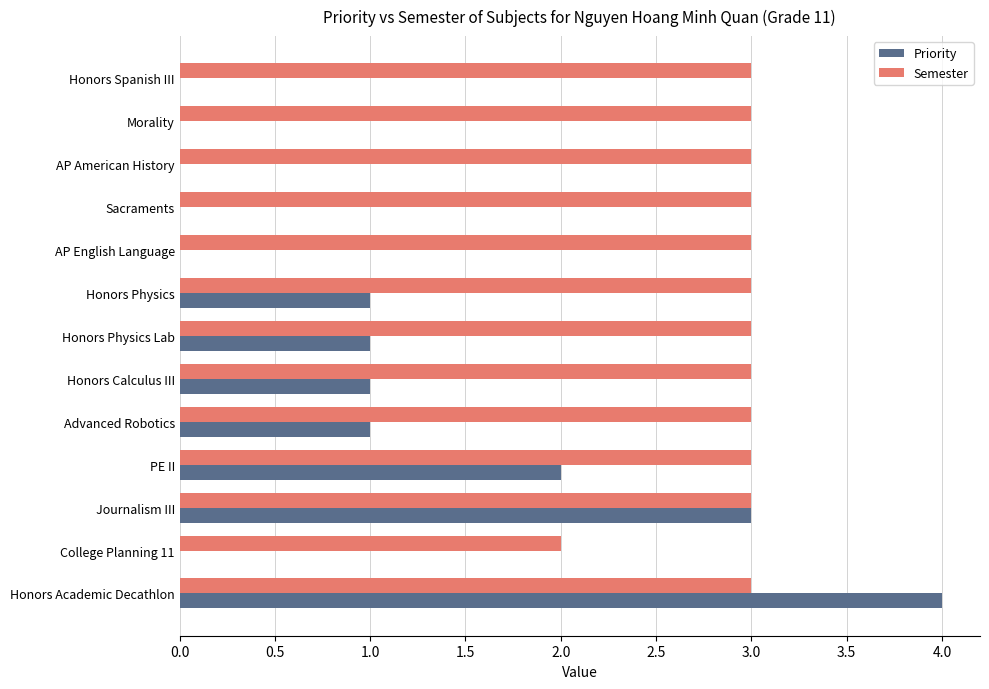

Is it true that Semester equals 5 at Honors Academic Decathlon?

False